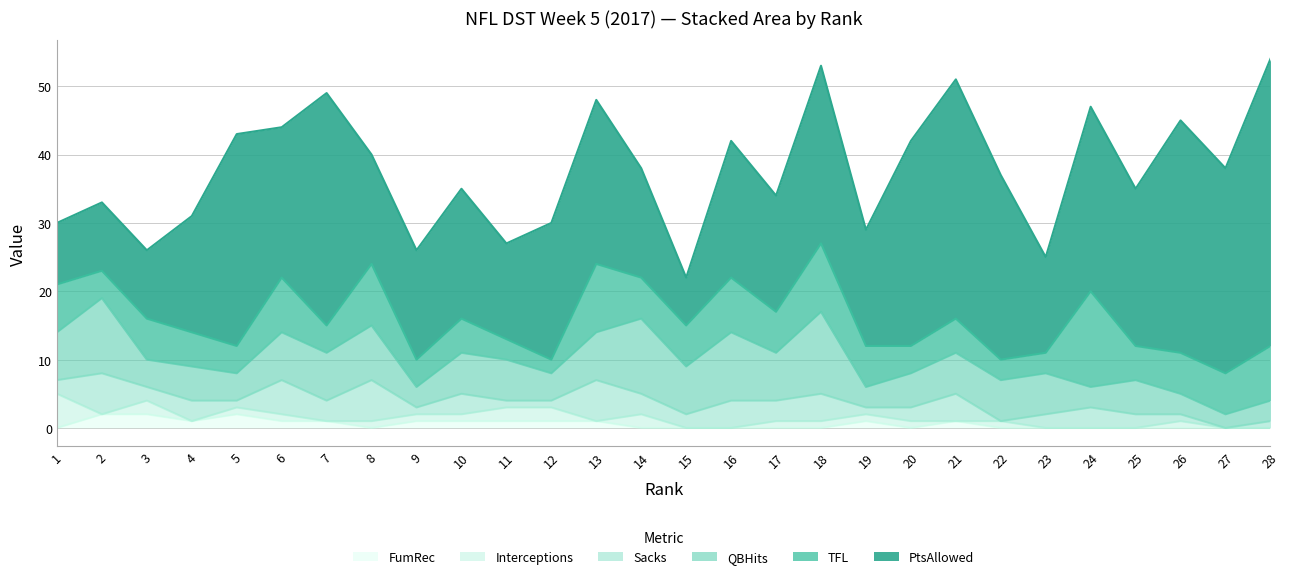

What is the average value of the Sacks series?

3